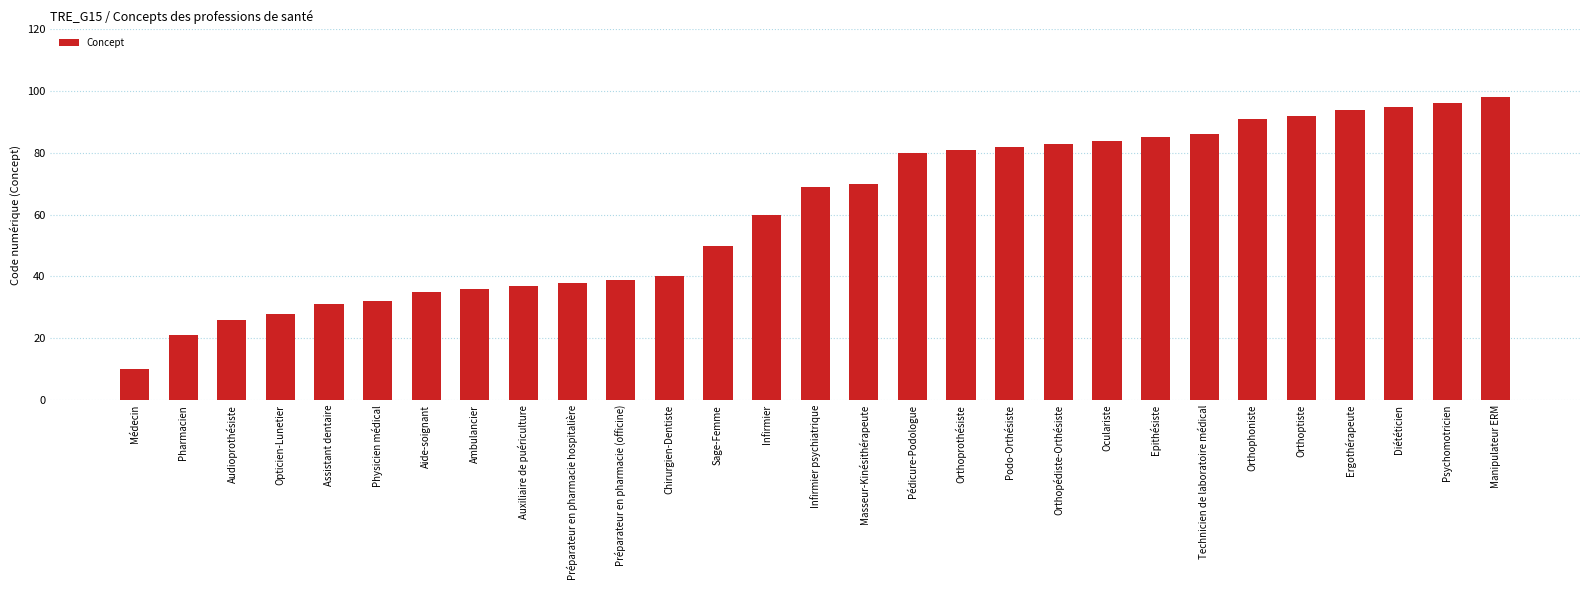

Which label corresponds to the smallest value in the chart?

Médecin